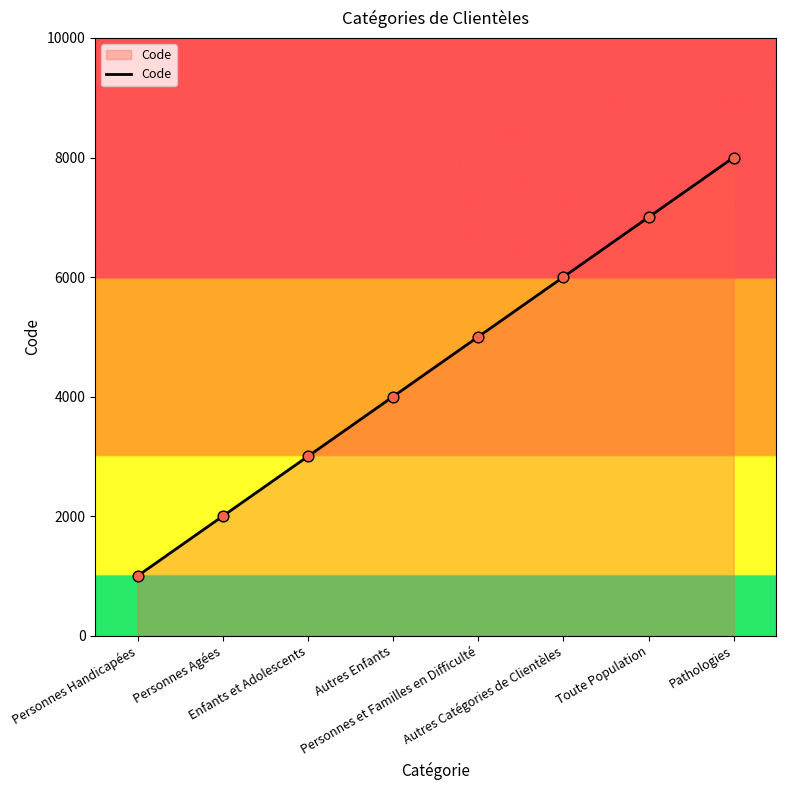

Between Personnes Handicapées and Personnes Agées, which is larger?

Personnes Agées